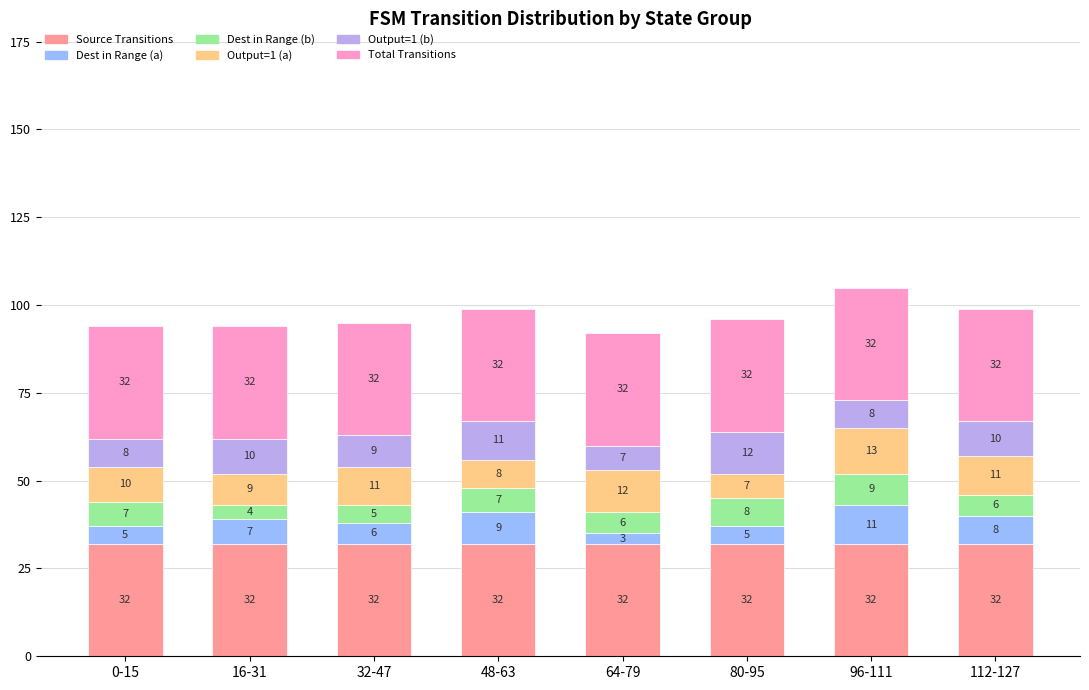

What is the minimum value for Source Transitions?

32